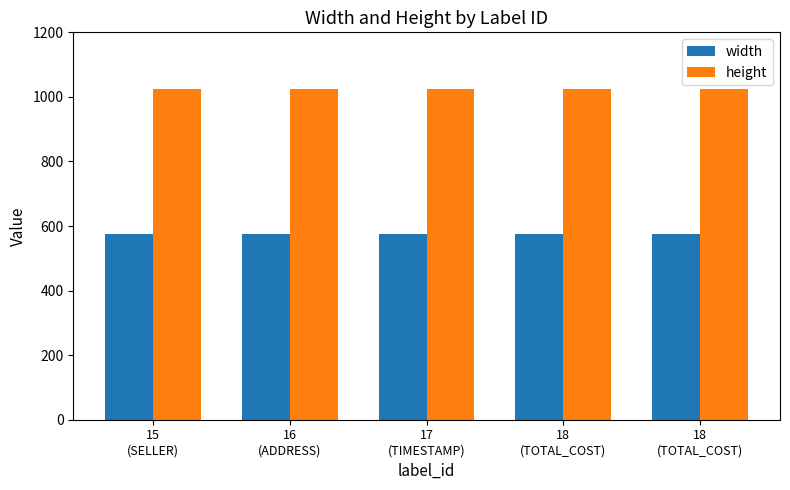

Reading left to right, transcribe all the data shown in this chart.

width: 15
(SELLER)=576	16
(ADDRESS)=576	17
(TIMESTAMP)=576	18
(TOTAL_COST)=576	18
(TOTAL_COST)=576
height: 15
(SELLER)=1024	16
(ADDRESS)=1024	17
(TIMESTAMP)=1024	18
(TOTAL_COST)=1024	18
(TOTAL_COST)=1024